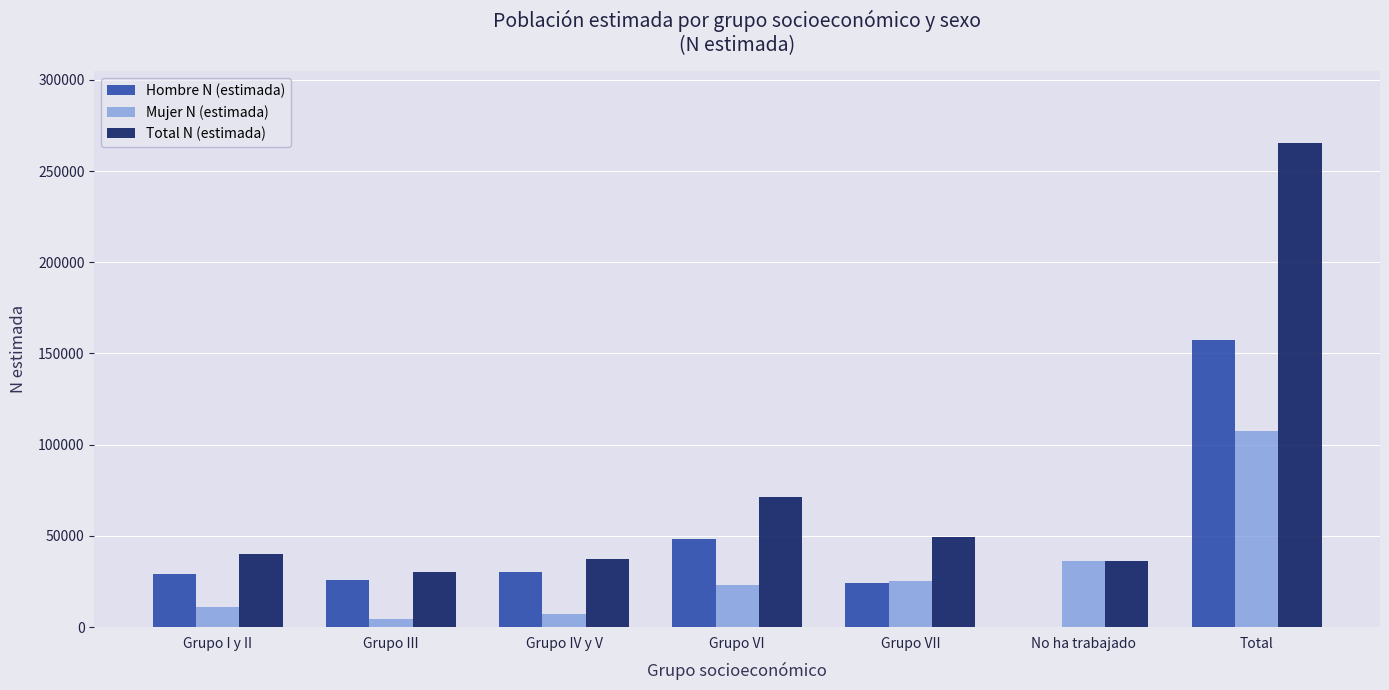

How many values in Hombre N (estimada) are above zero?

6